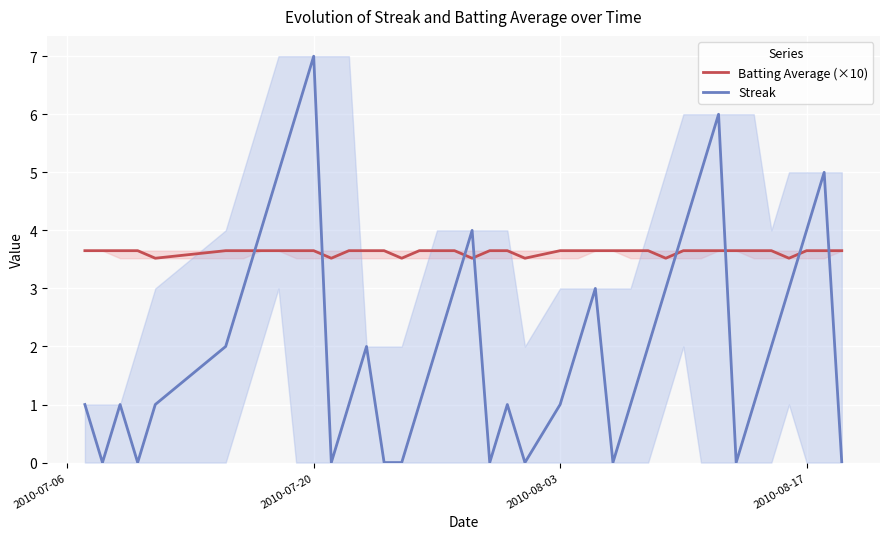

Which category has the highest value in the Streak series?

2010-07-20